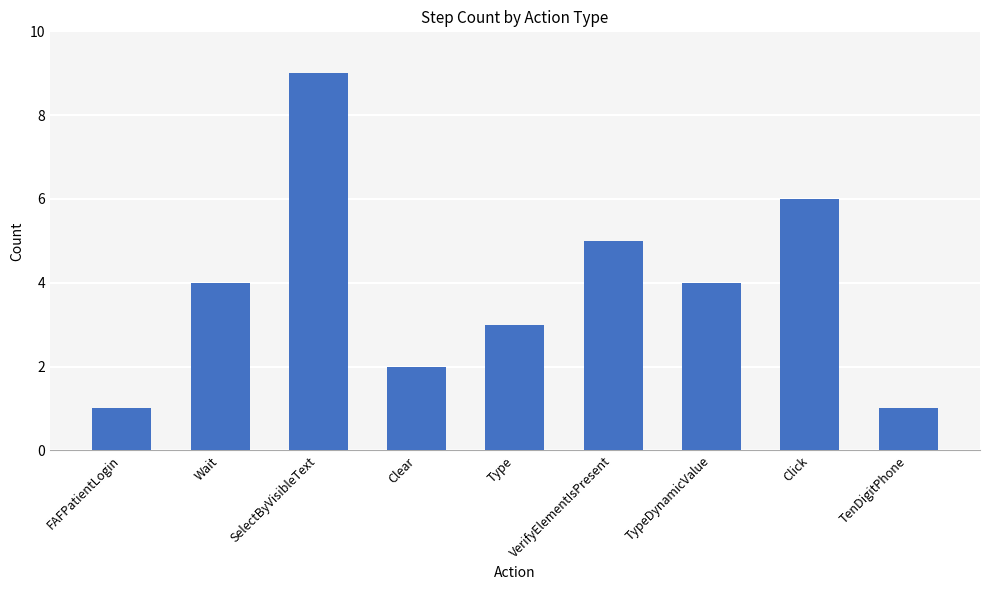

What position from the left is SelectByVisibleText?

3